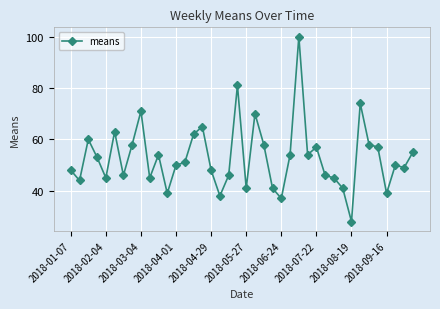

What is the smallest value displayed?

28